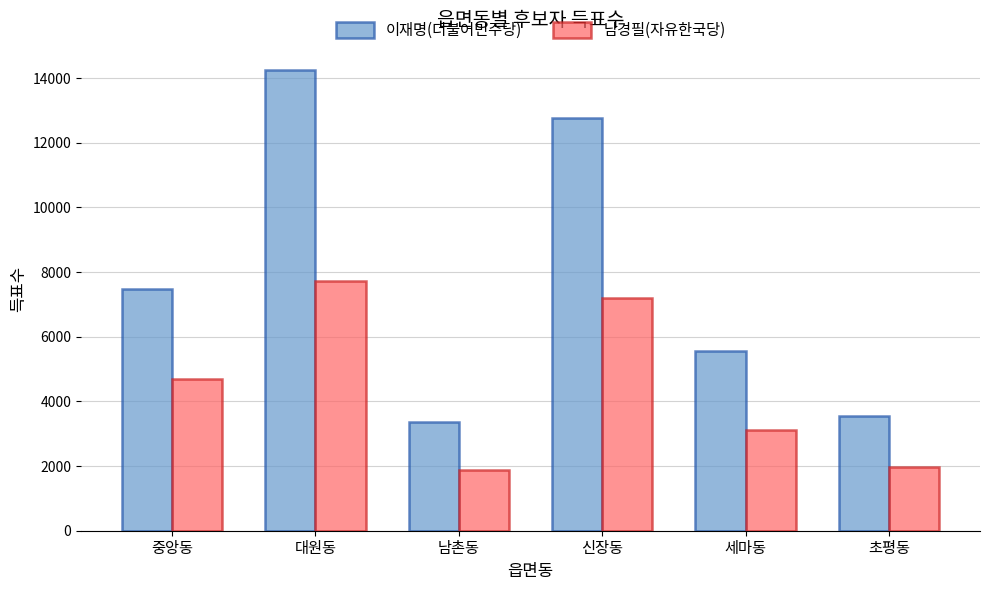

How many bars are there in total?

12